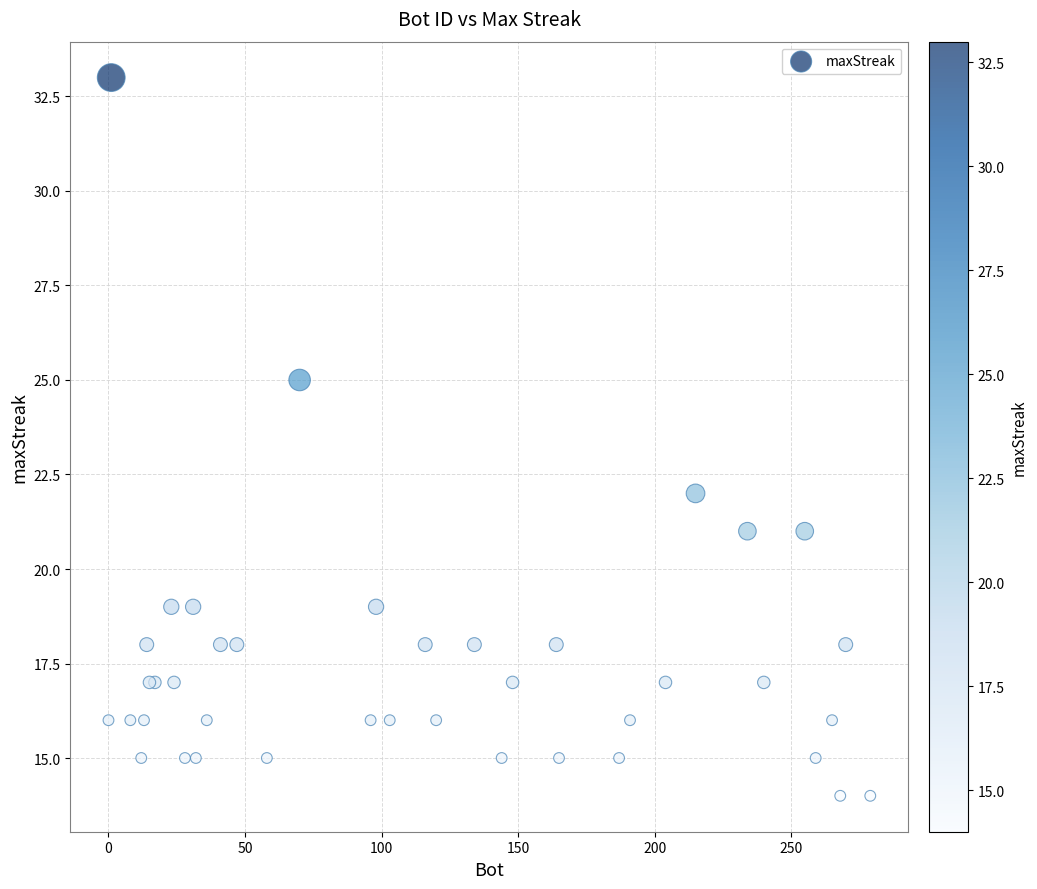

What Y value in the scatter plot is closest to 23?

22